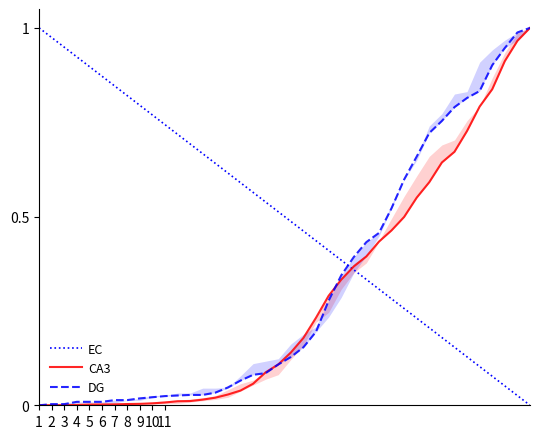

How many distinct data groups are displayed?

3